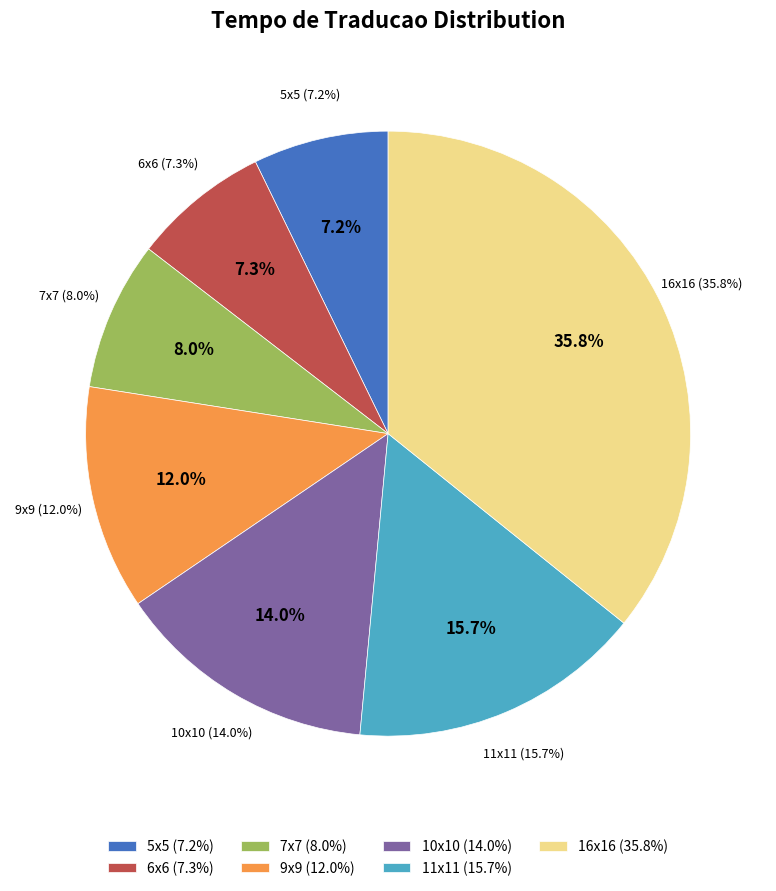

Which has a higher value, 16x16 or 11x11?

16x16